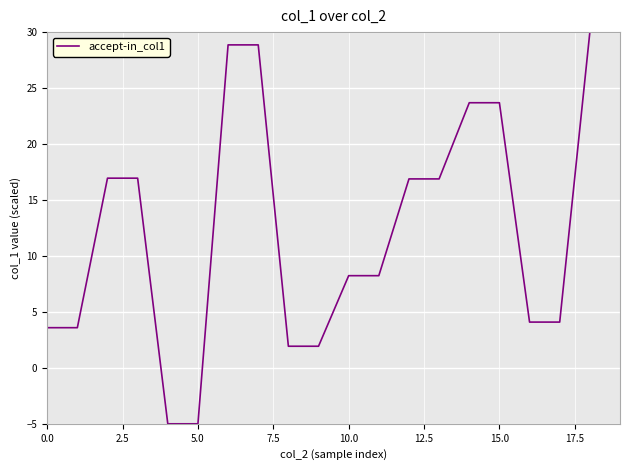

What is the minimum value shown in the chart?

-5.0